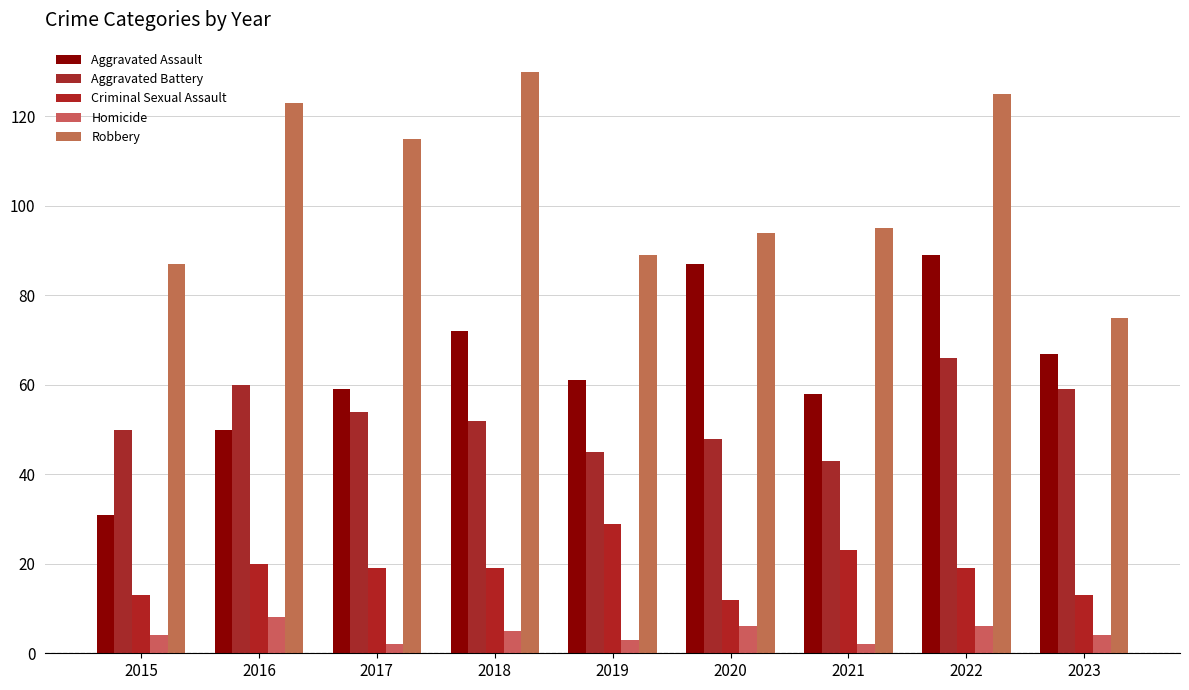

True or false: Aggravated Battery has a value of 101 at 2022.

False